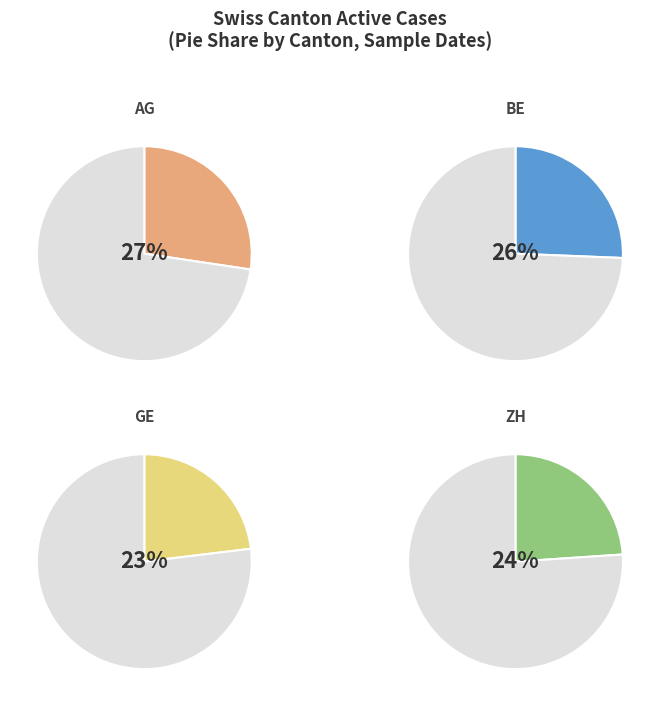

Does NW account for over 50% of the chart?

No